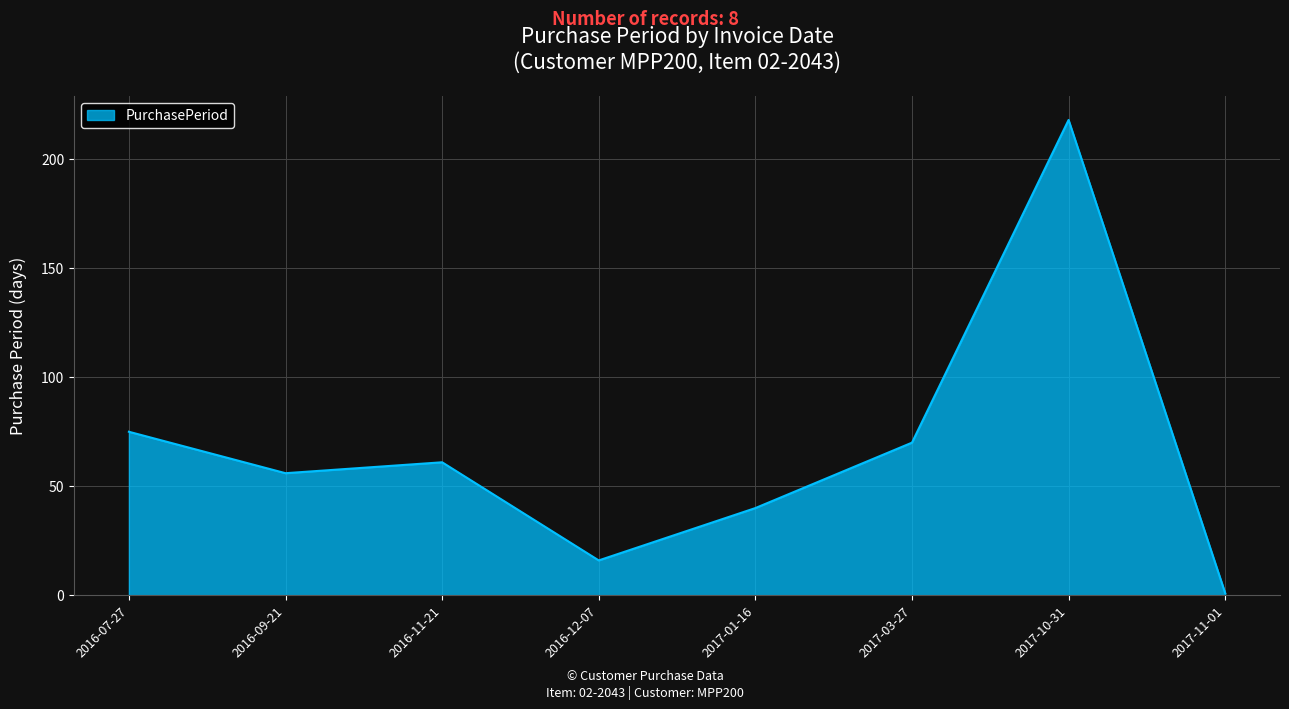

What position from the left is 2017-10-31?

7